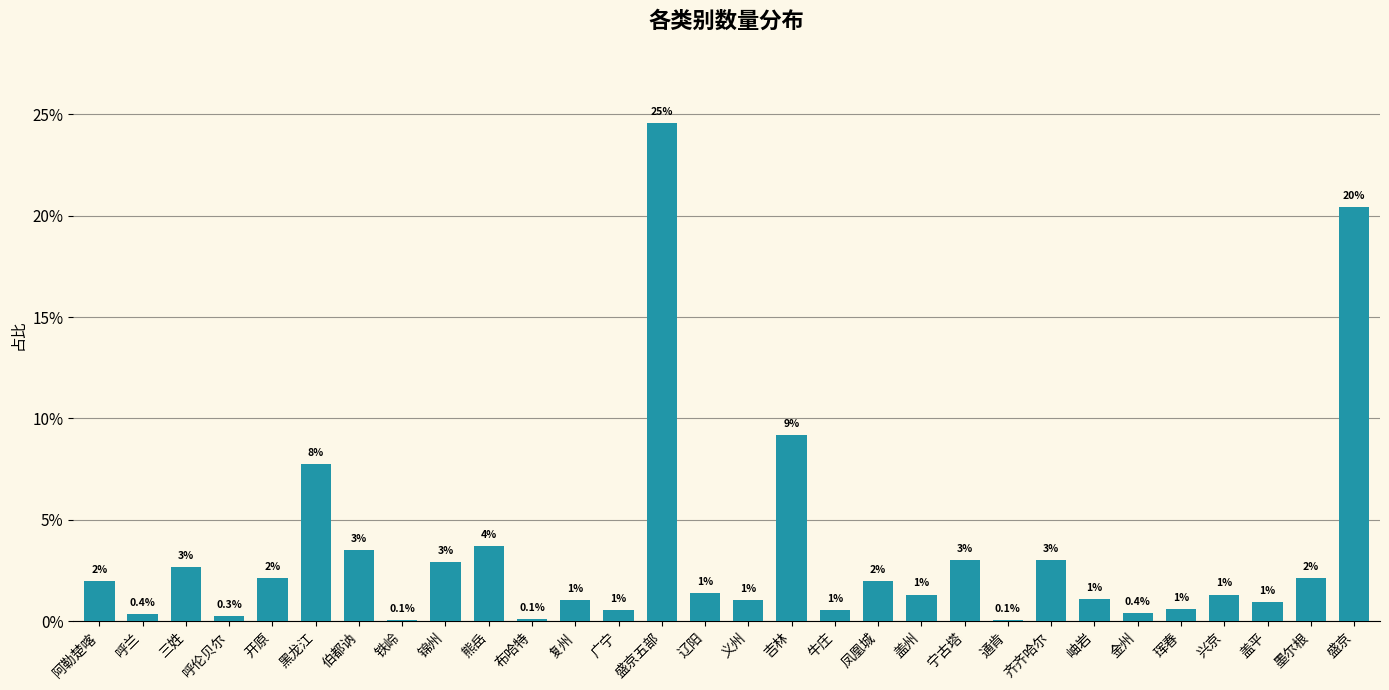

True or false: the data shows 3.5 at 伯都讷.

True